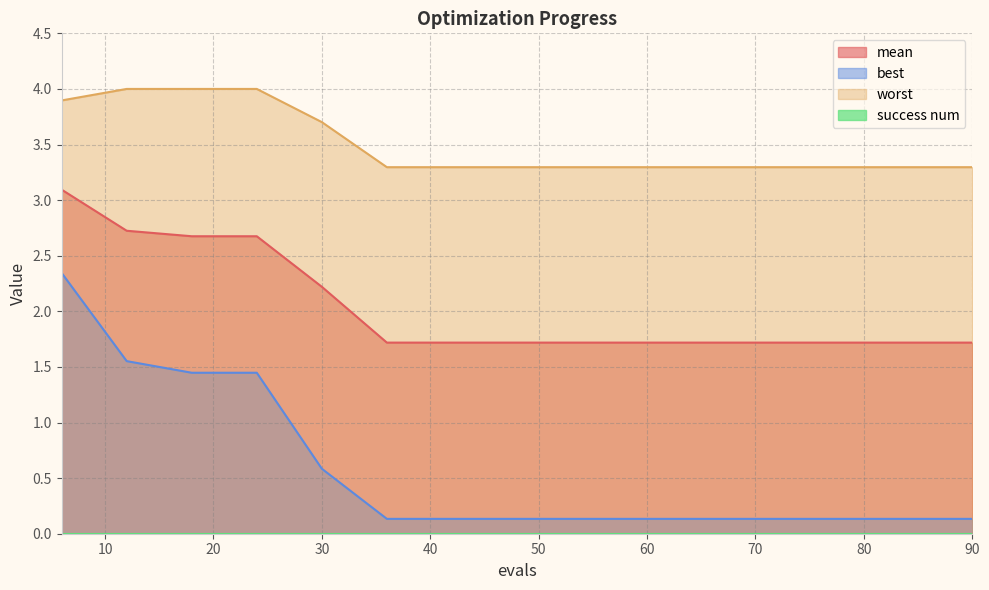

Reading left to right, extract all data points from this chart.

mean: 6=3.1	12=2.7	18=2.7	24=2.7	30=2.2	36=1.7	42=1.7	48=1.7	54=1.7	60=1.7	66=1.7	72=1.7	78=1.7	84=1.7	90=1.7
best: 6=2.3	12=1.6	18=1.4	24=1.4	30=0.6	36=0.1	42=0.1	48=0.1	54=0.1	60=0.1	66=0.1	72=0.1	78=0.1	84=0.1	90=0.1
worst: 6=3.9	12=4.0	18=4.0	24=4.0	30=3.7	36=3.3	42=3.3	48=3.3	54=3.3	60=3.3	66=3.3	72=3.3	78=3.3	84=3.3	90=3.3